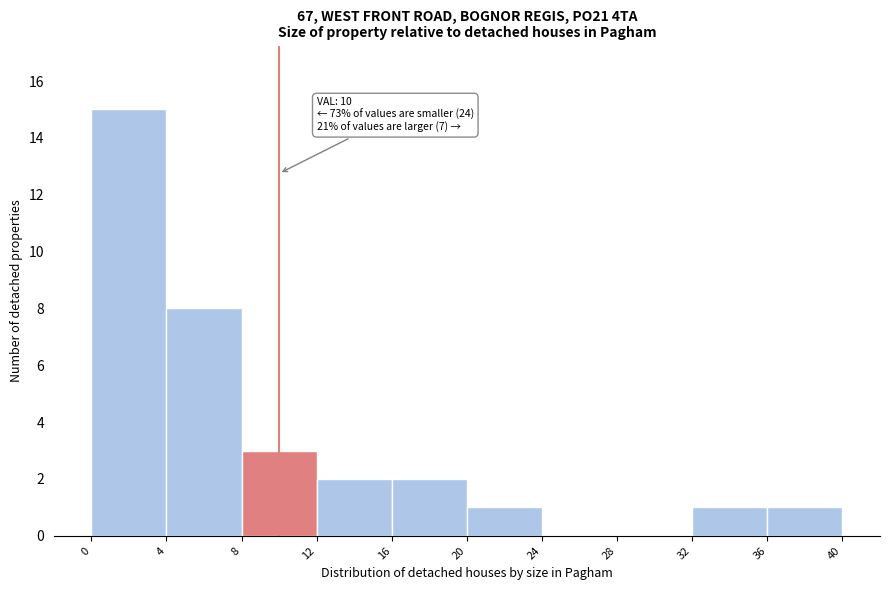

Which range on the x-axis has the tallest bar?

0 to 4